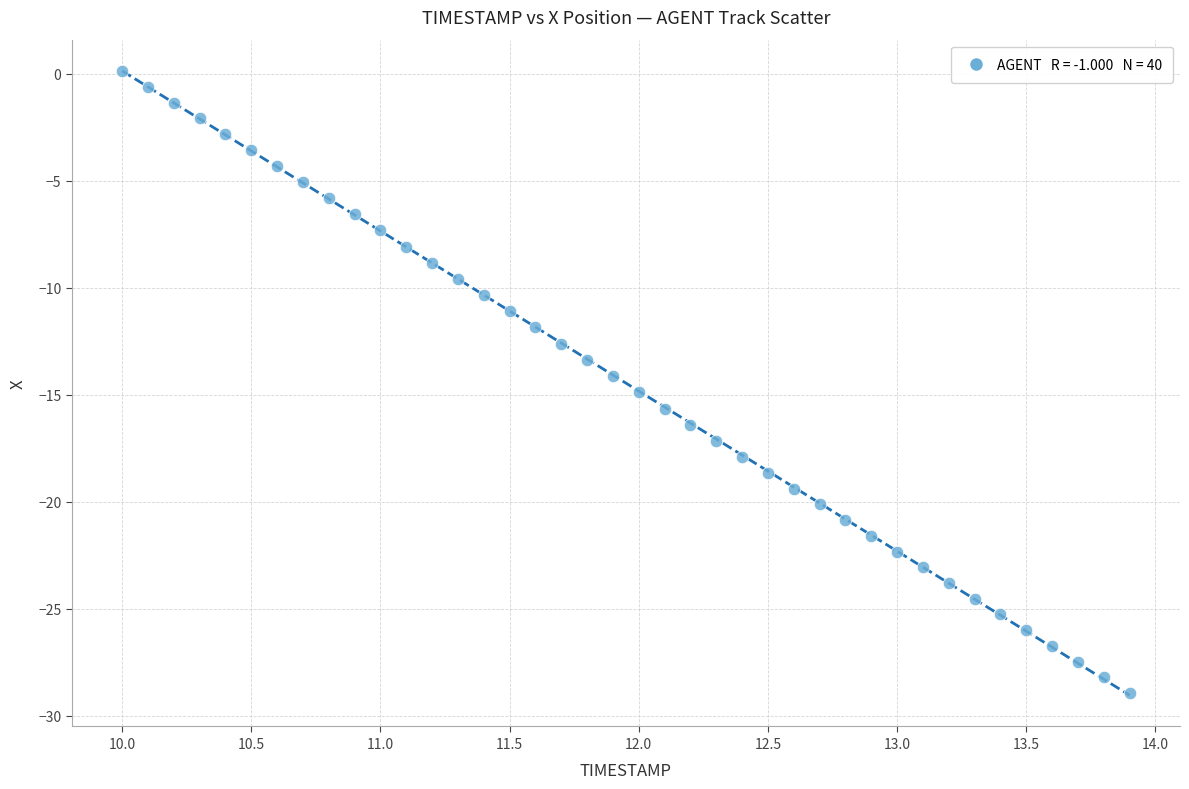

What is the range of X values (max minus min)?

3.9